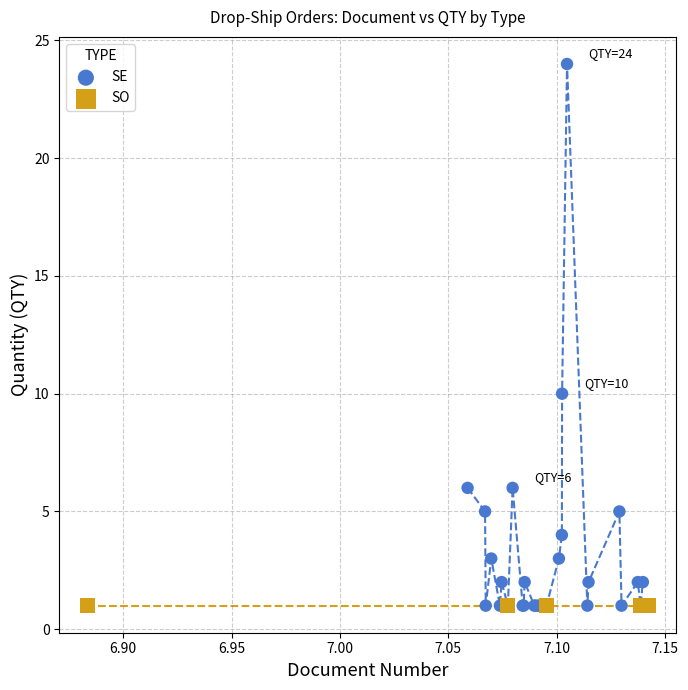

Which series contains the highest Y value?

SE